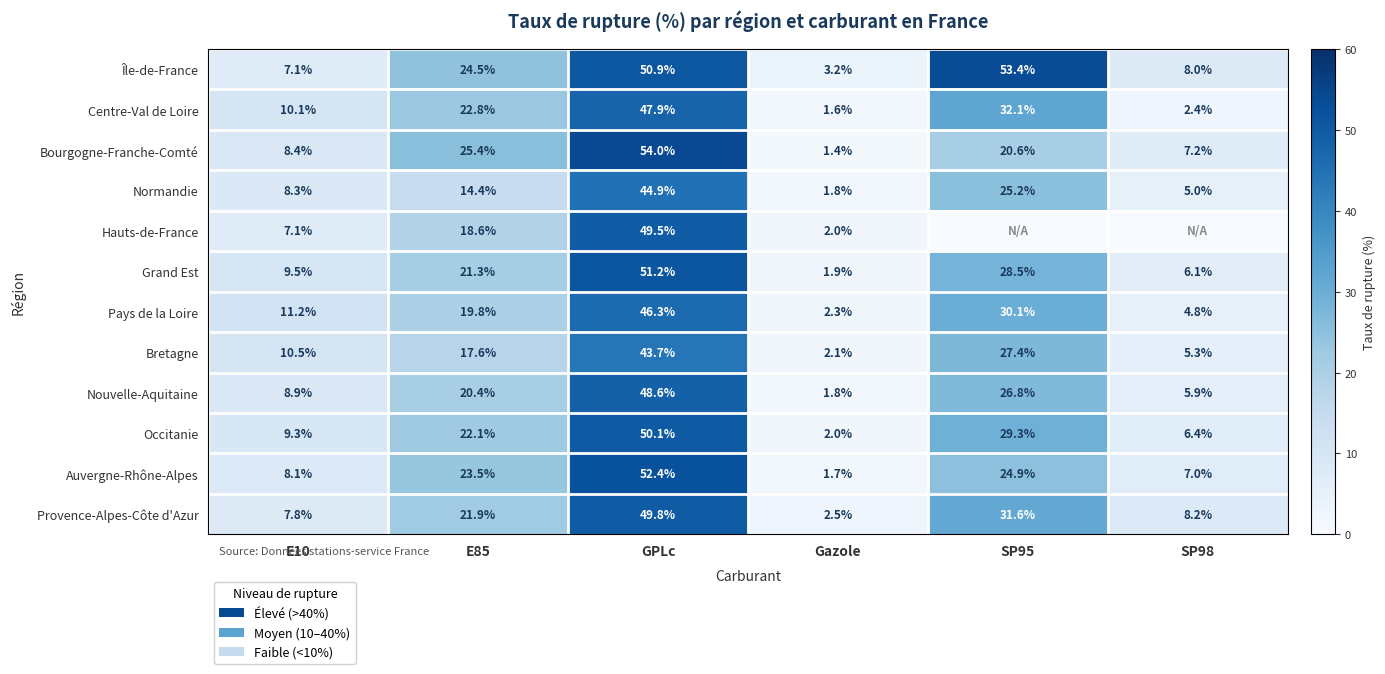

What is the difference between the maximum and second lowest values in the Occitanie series?

43.7